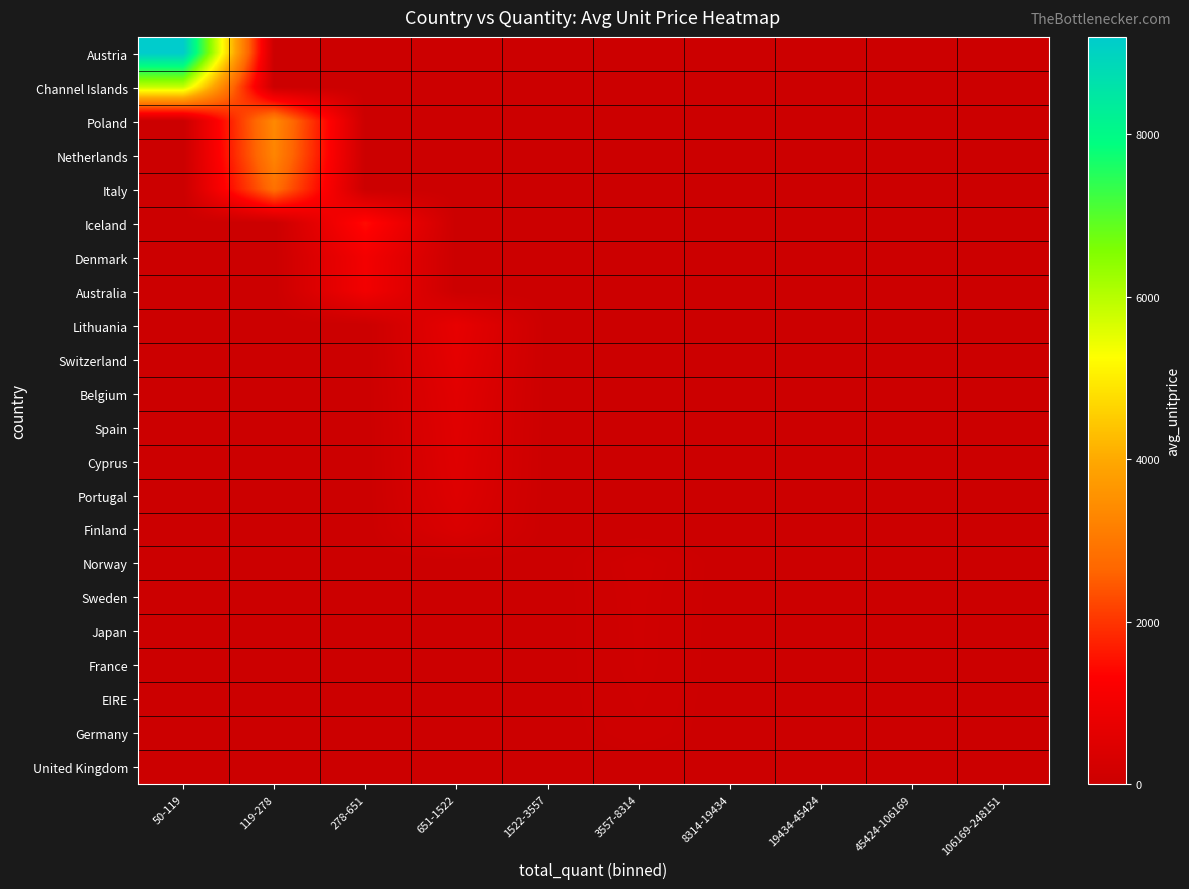

At which category does the chart reach its minimum across all series?

119-278